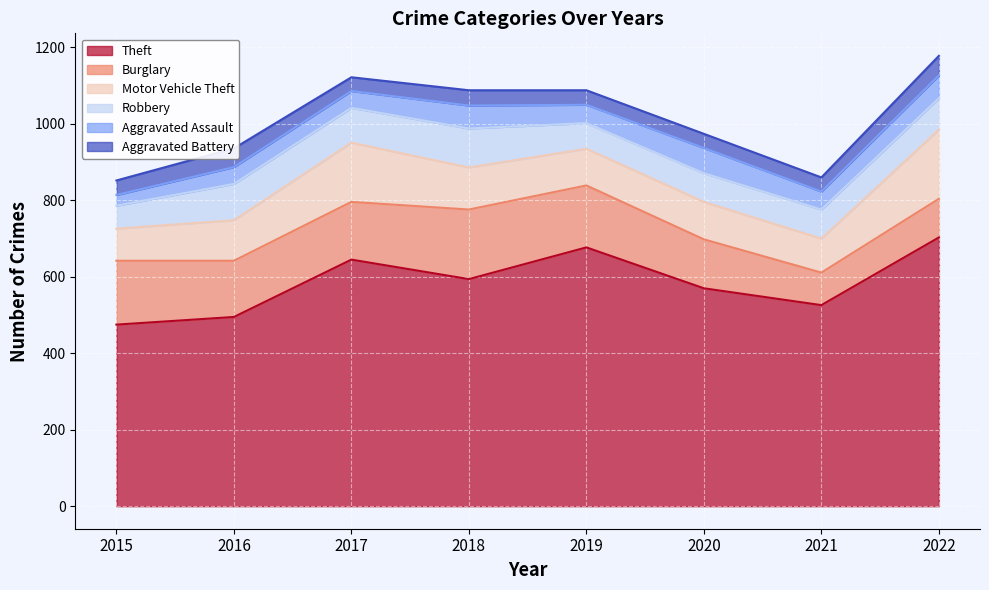

At which label is Robbery closest to 81?

2022